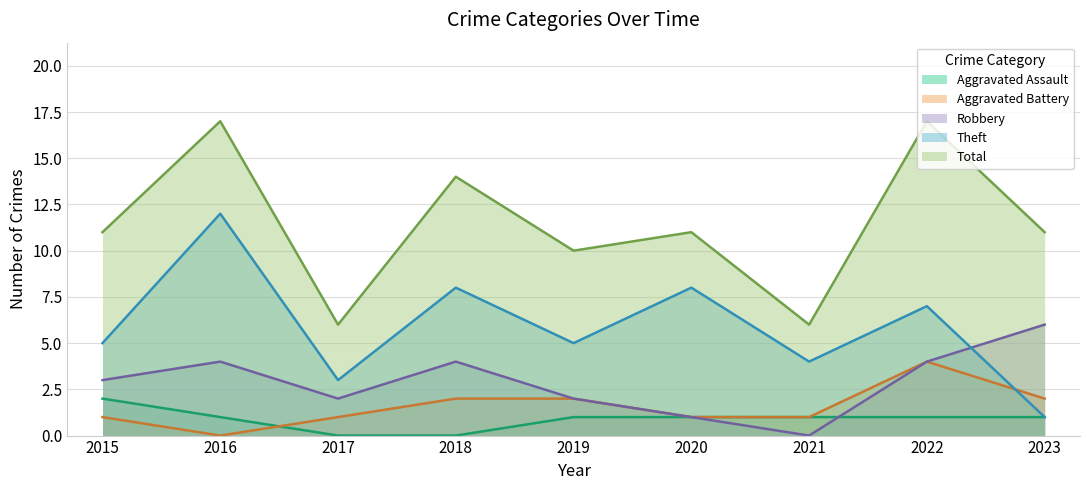

True or false: Aggravated Assault has more than 0 interior local peaks.

False